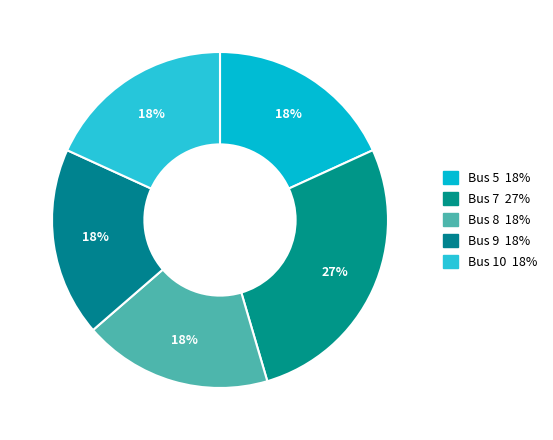

Is there a majority slice in this chart?

No